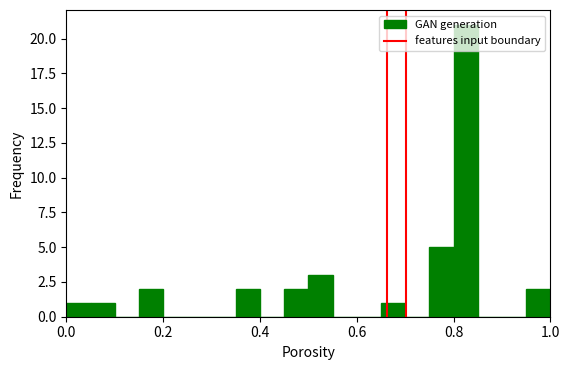

Around what value on the x-axis is the tallest bar? Give the approximate position of its centre, as read against the axis.

0.82